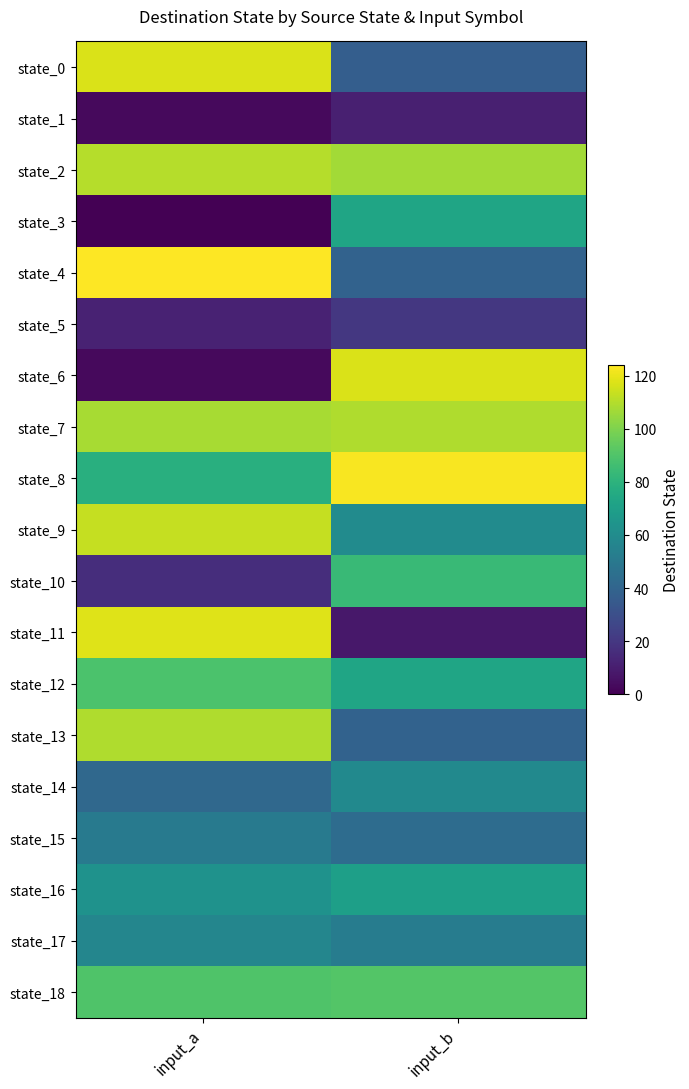

The value of state_1 at input_b is 11. True or false?

True